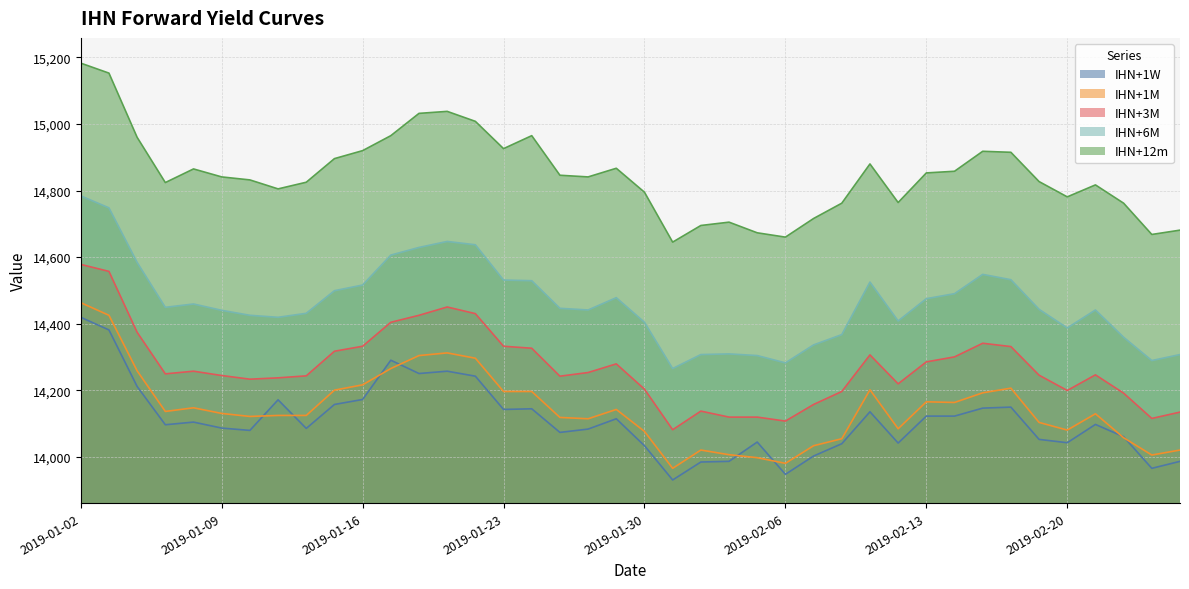

Which series changed the most between 2019-01-11 and 2019-02-06?

IHN+1W